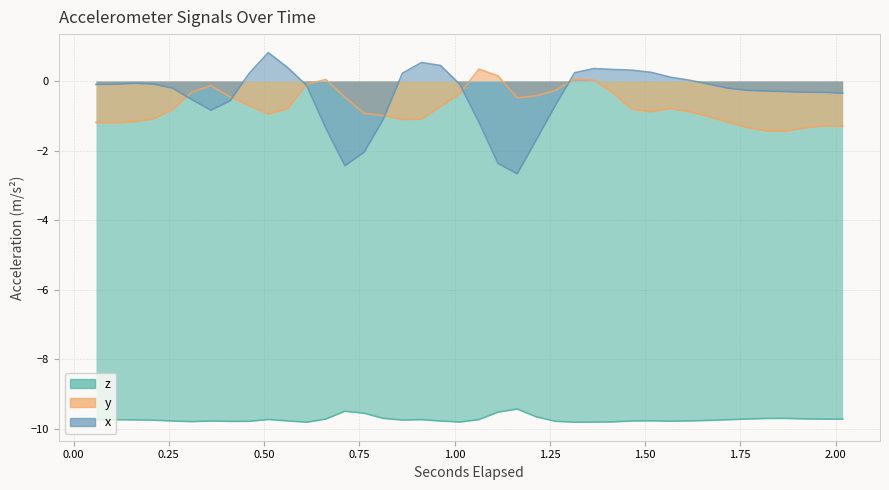

True or false: z and x cross at least once.

False